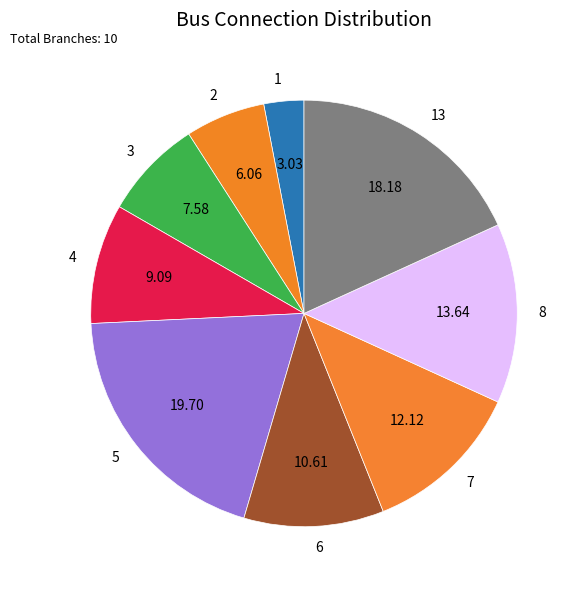

The 5 slice represents 20% of the pie. True or false?

True